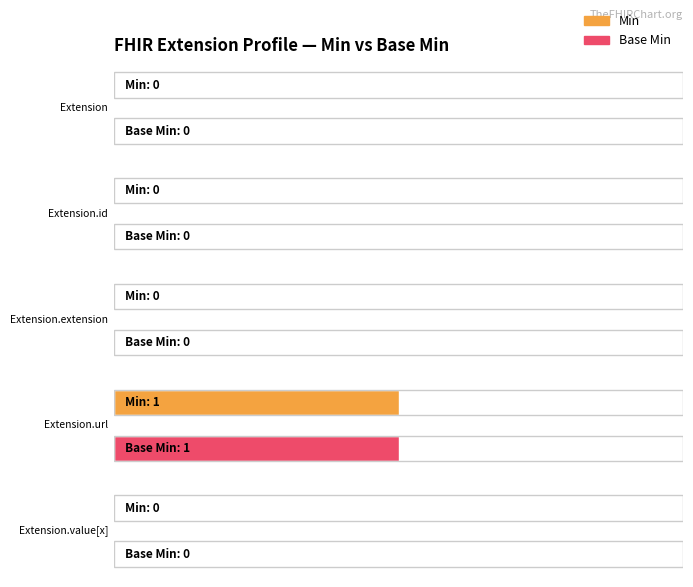

At which category does the chart reach its peak across all series?

Extension.url